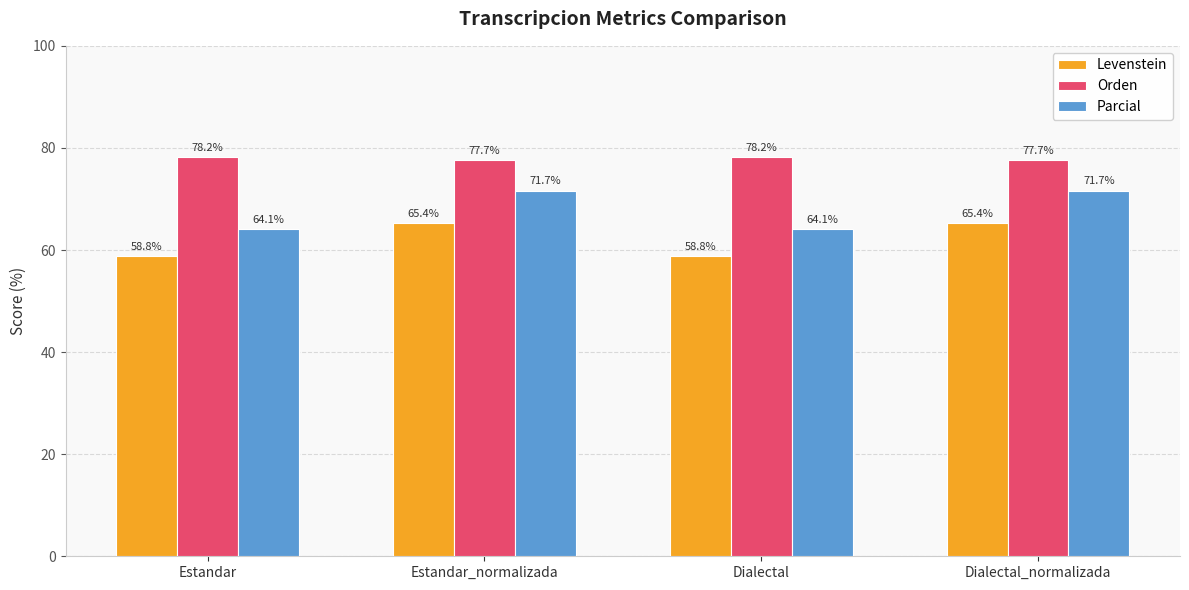

Which series has the largest total across all categories?

Orden